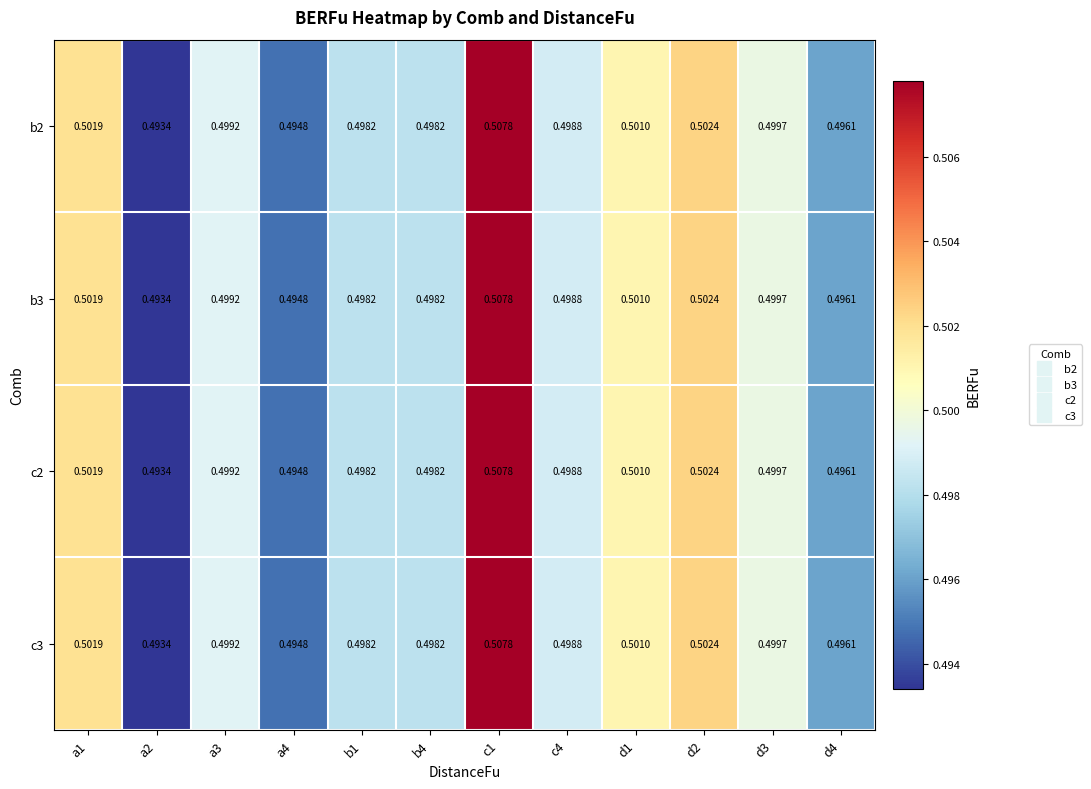

At which category is the sum across all series the highest?

c1